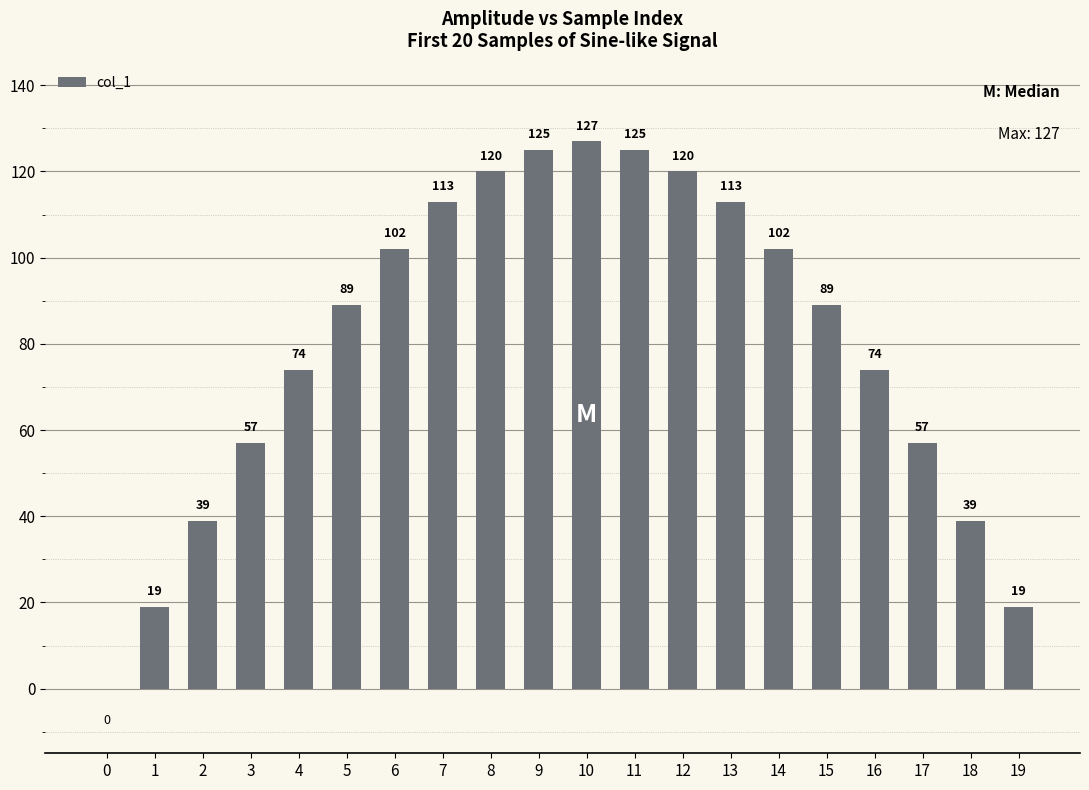

How many data points does each series have?

20